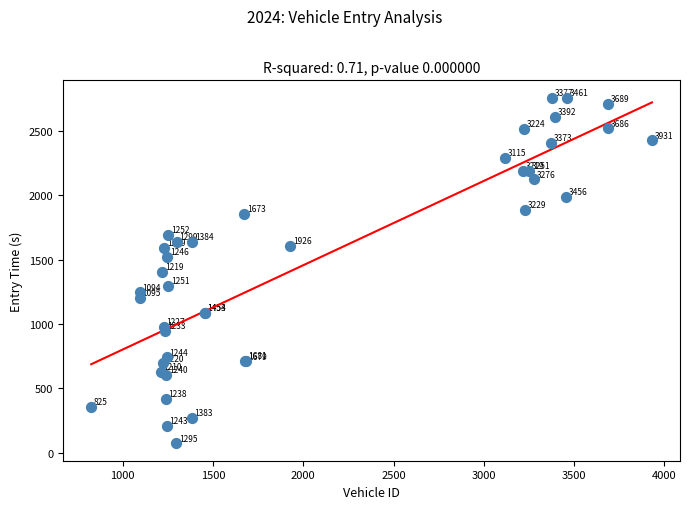

What Y value in the scatter plot is closest to 1414?

1401.6